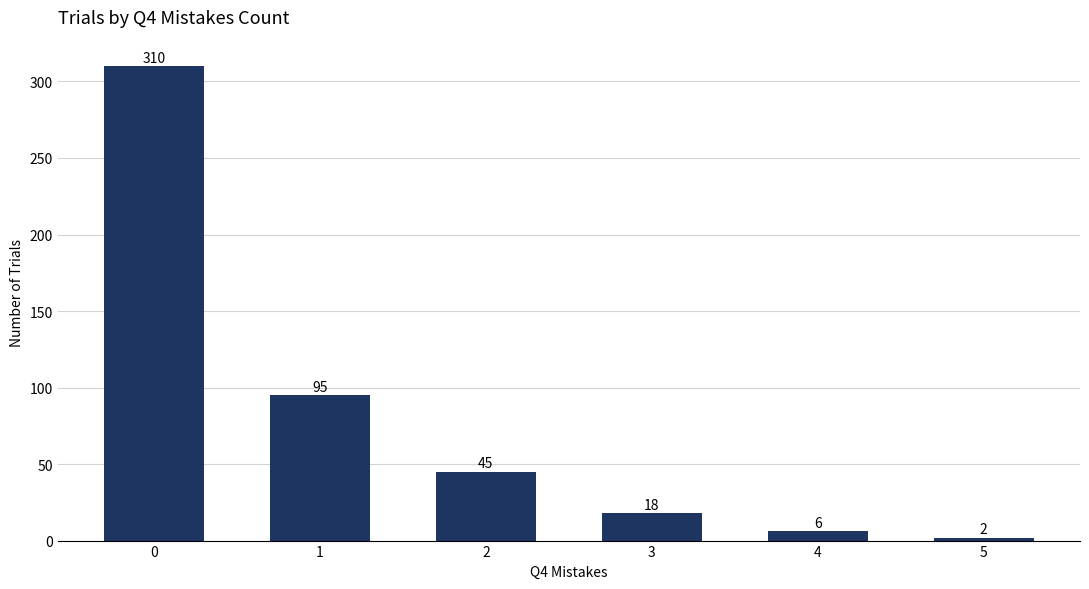

Which category has the lowest value across all series?

5